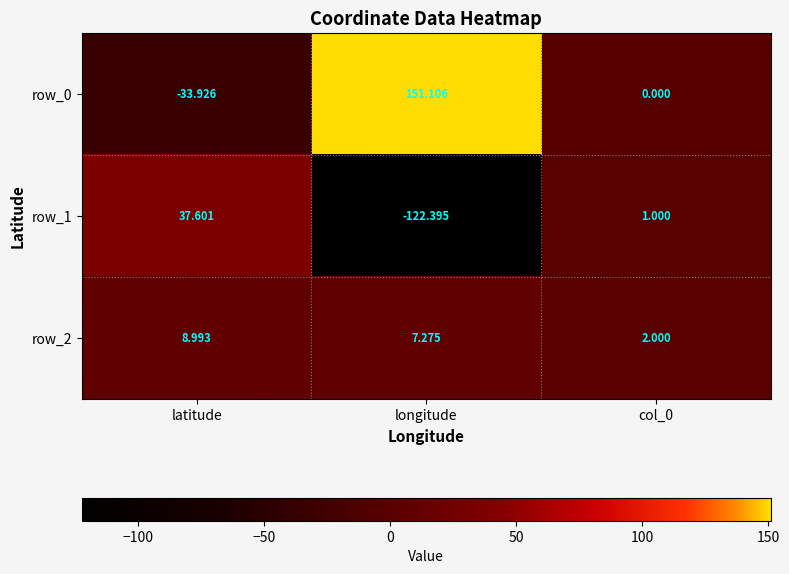

How many values in row_1 are below zero?

1